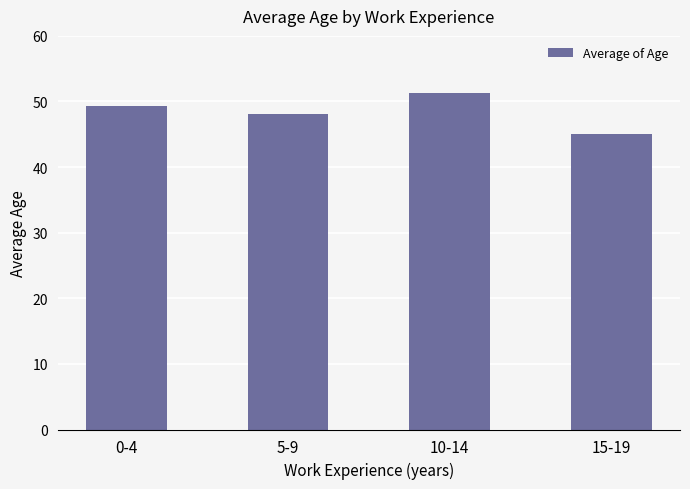

Are the bars horizontal?

No